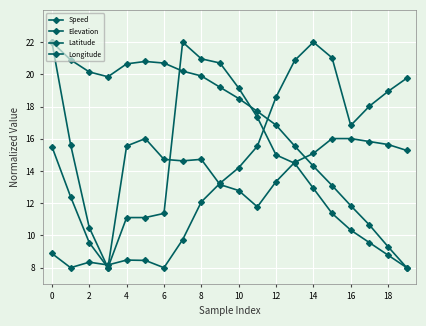

Is this an area chart (filled region under the line)?

No